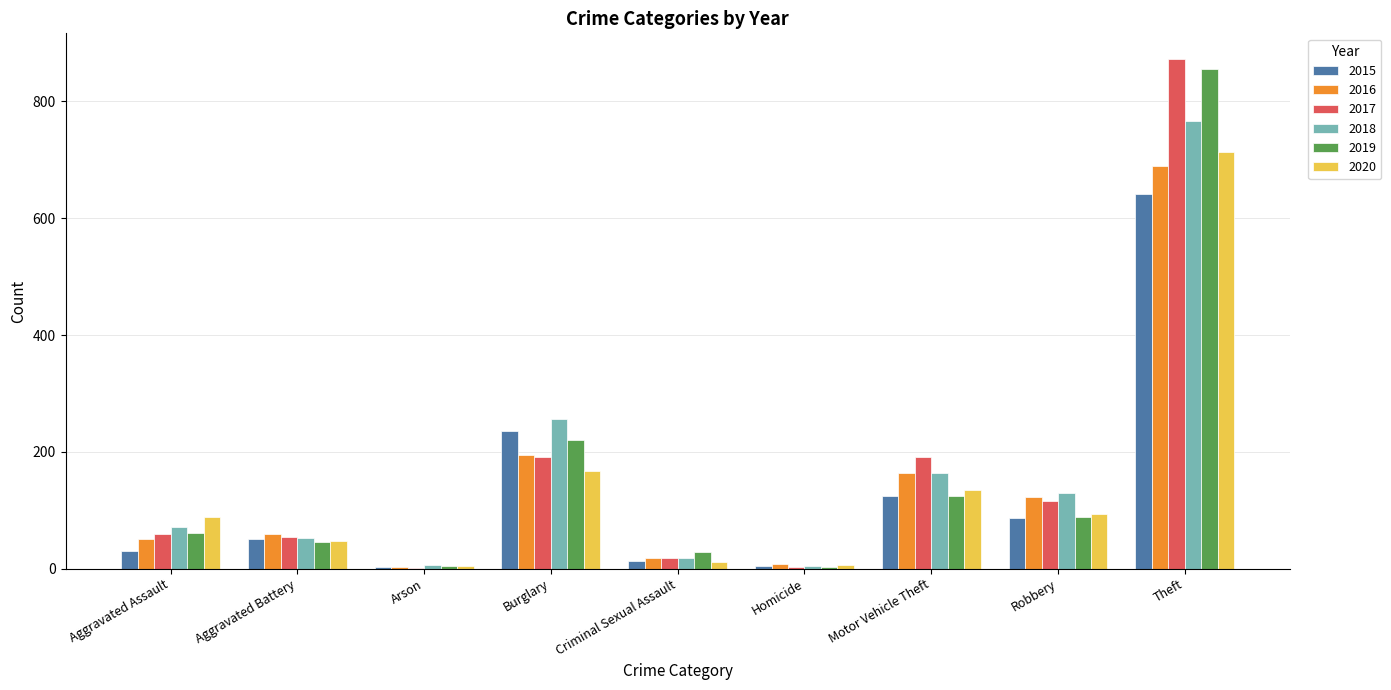

What is the total value across all series at Theft?

4539